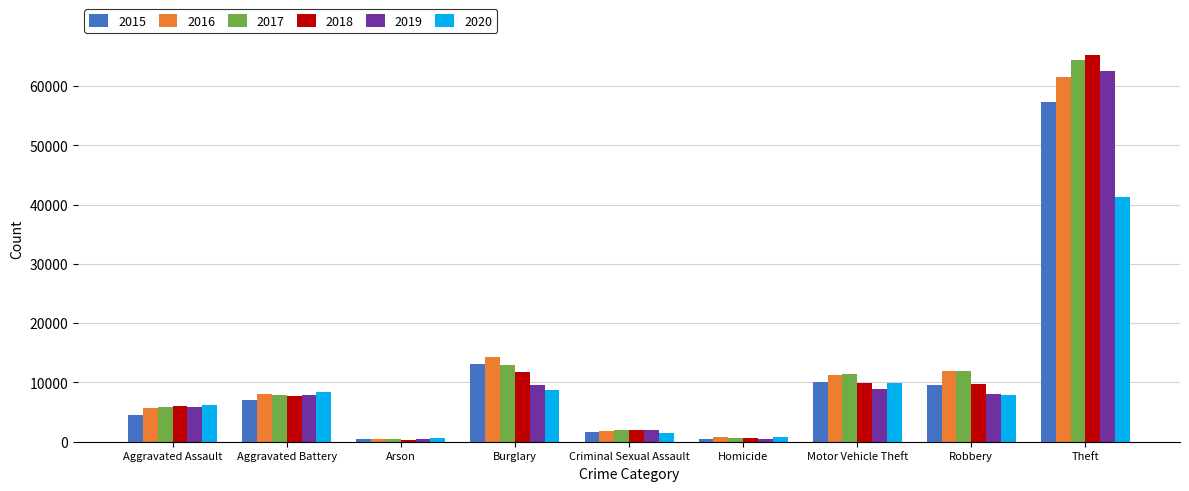

Which label corresponds to the largest value in the chart?

Theft